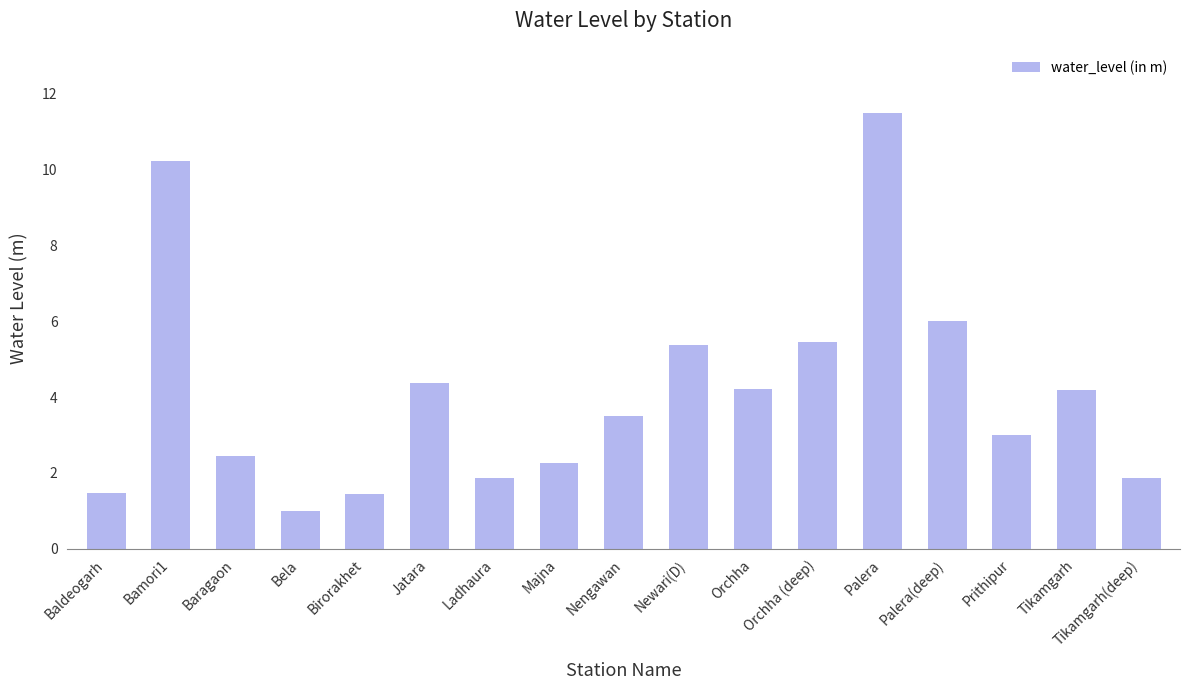

What is the sum of the values at Newari(D) and Baragaon?

7.8